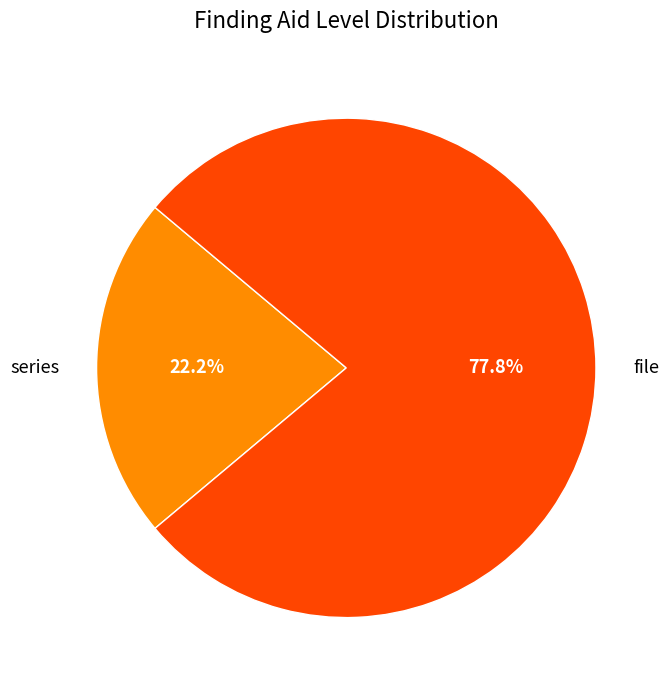

Approximately how many times larger is the value at file compared to series?

3.5